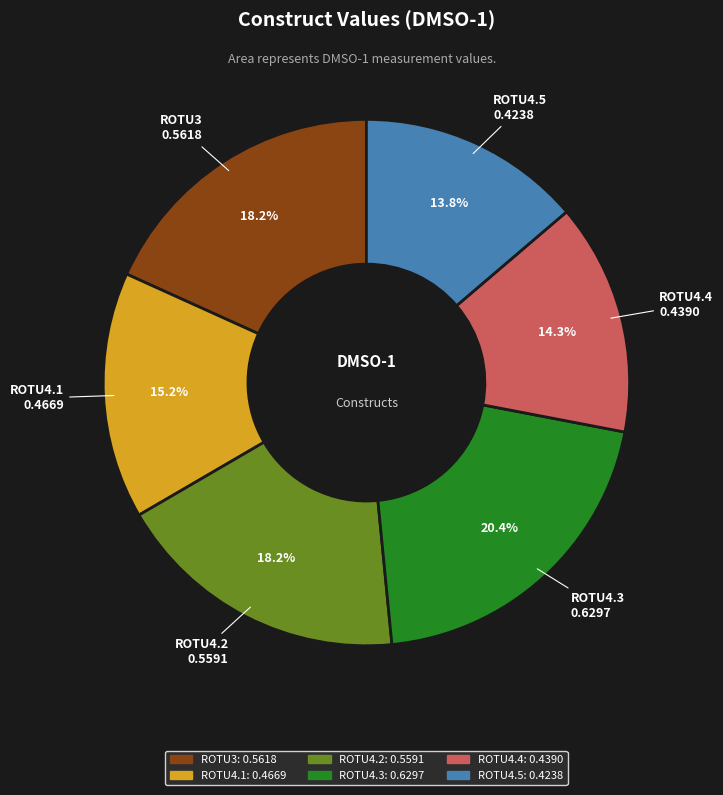

What is the largest slice in the pie chart?

ROTU4.3